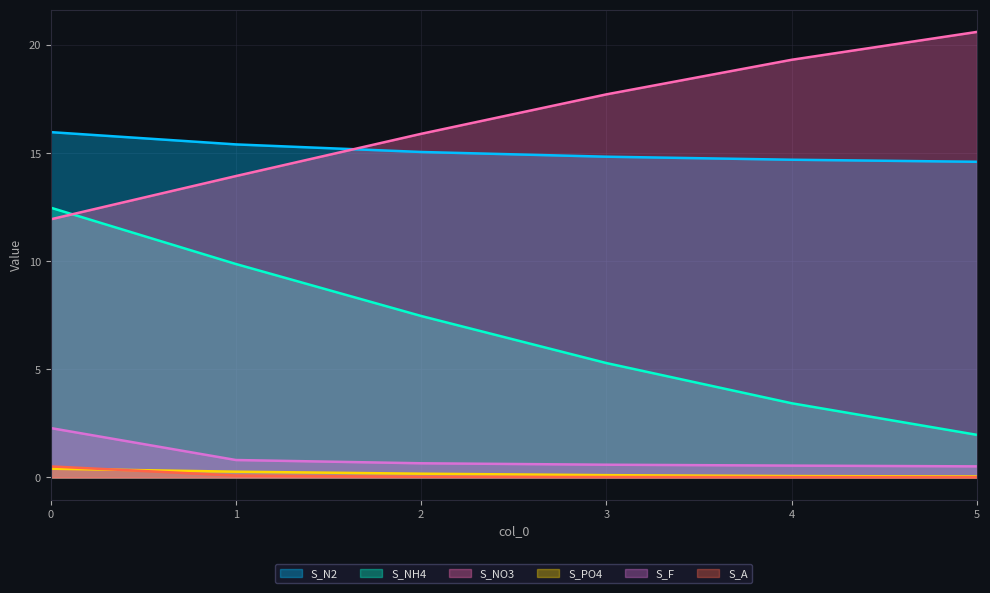

Which category has the lowest value in the S_PO4 series?

5